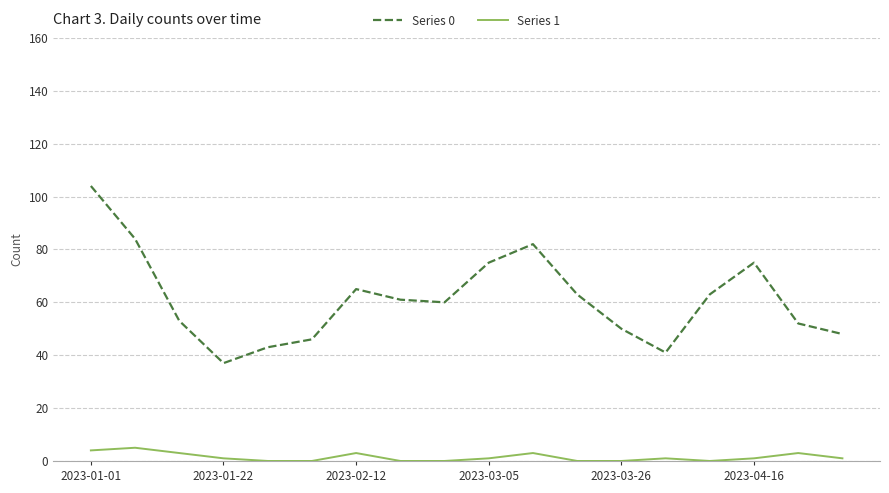

What is the maximum value shown in the chart?

104